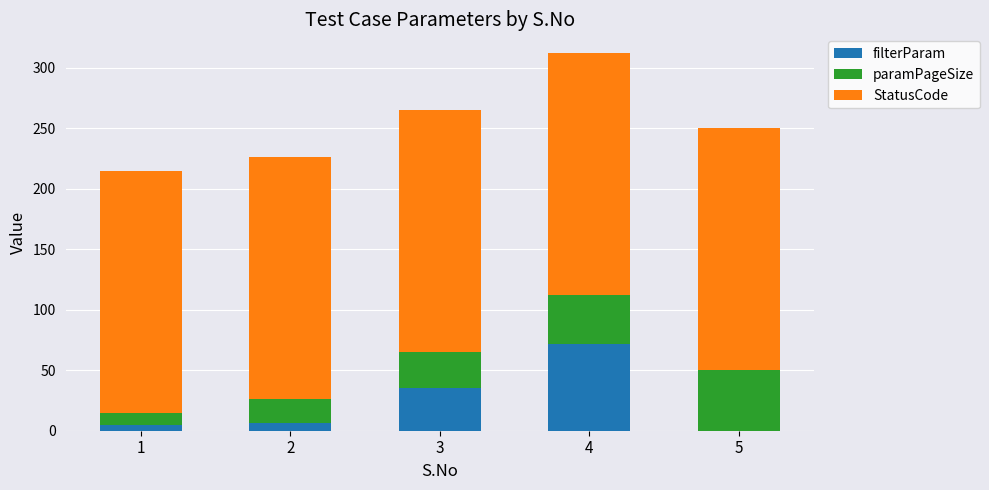

What is the maximum value for filterParam?

72